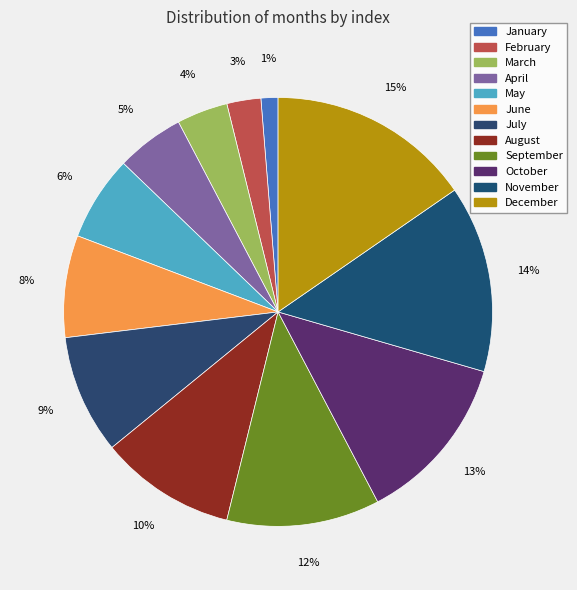

How many segments does this pie chart have?

12